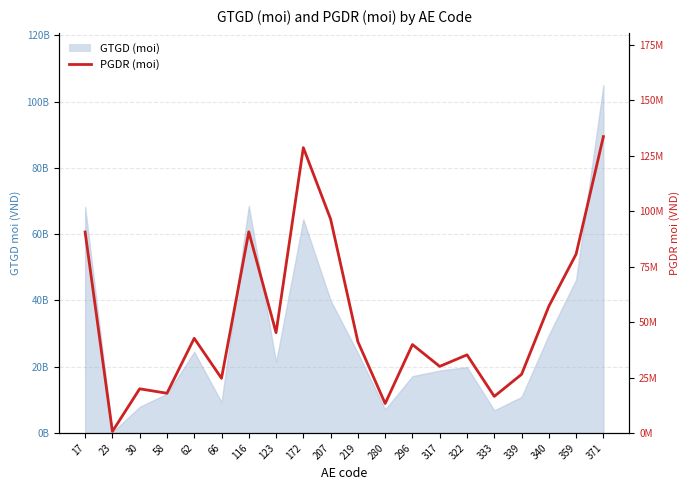

List the labels in order of value, largest first.

371, 172, 207, 116, 17, 359, 340, 123, 62, 219, 296, 322, 317, 339, 66, 30, 58, 333, 280, 23